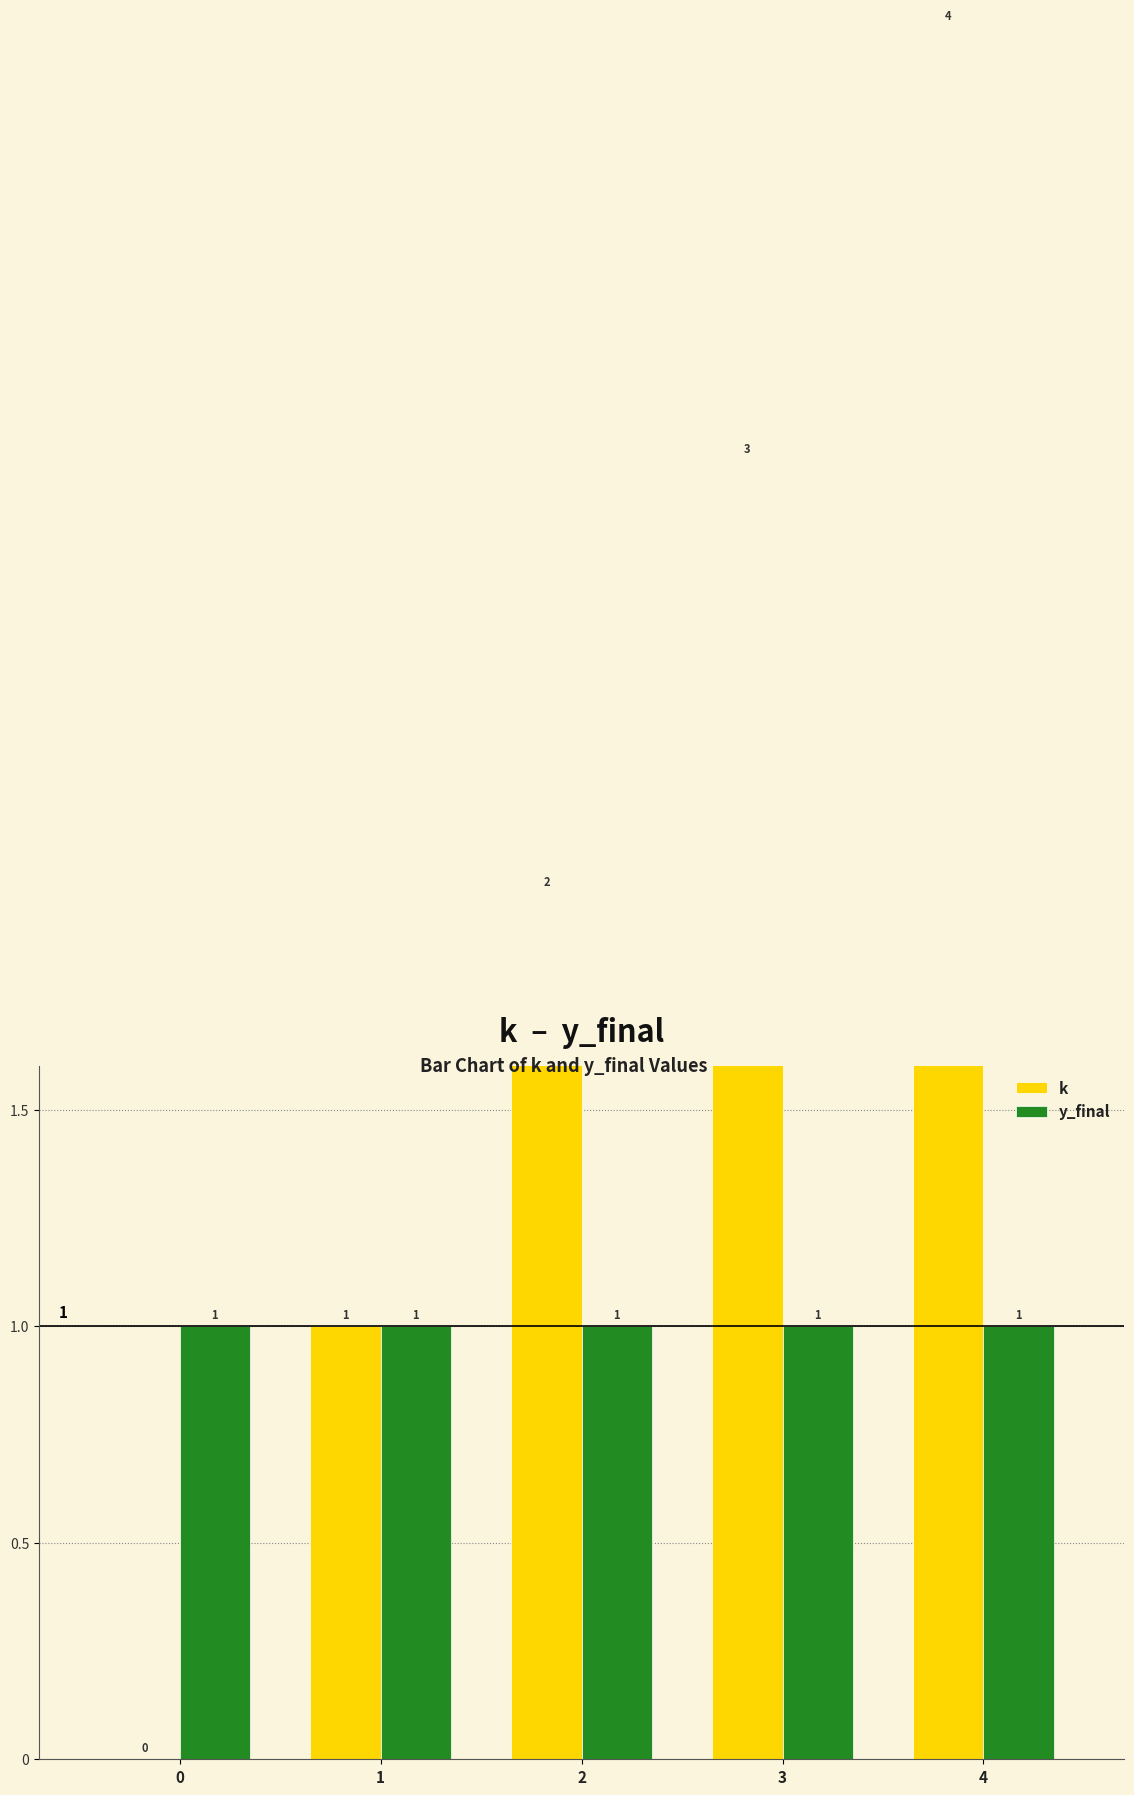

Which category has the highest value across all series?

4